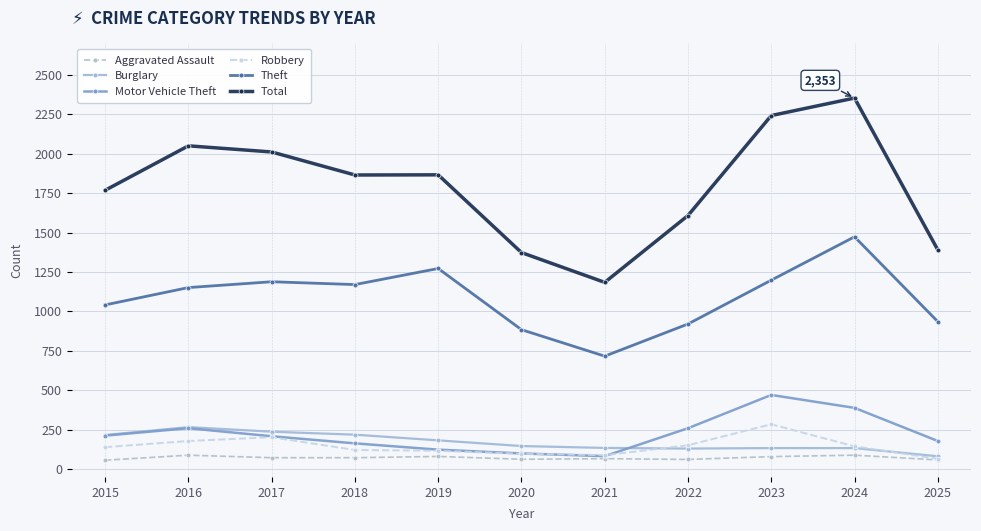

Is the value of Robbery at 2024 greater than the value of Total at 2019?

No